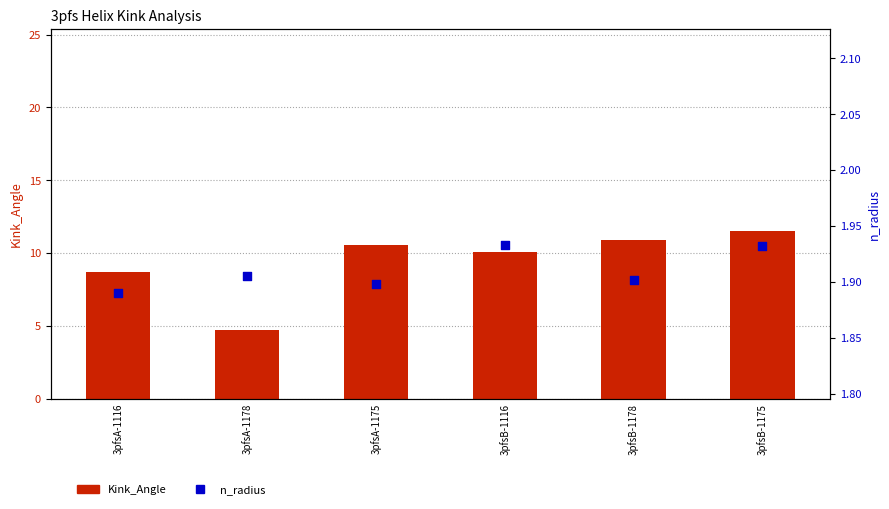

At how many categories does at least one series exceed 10?

4